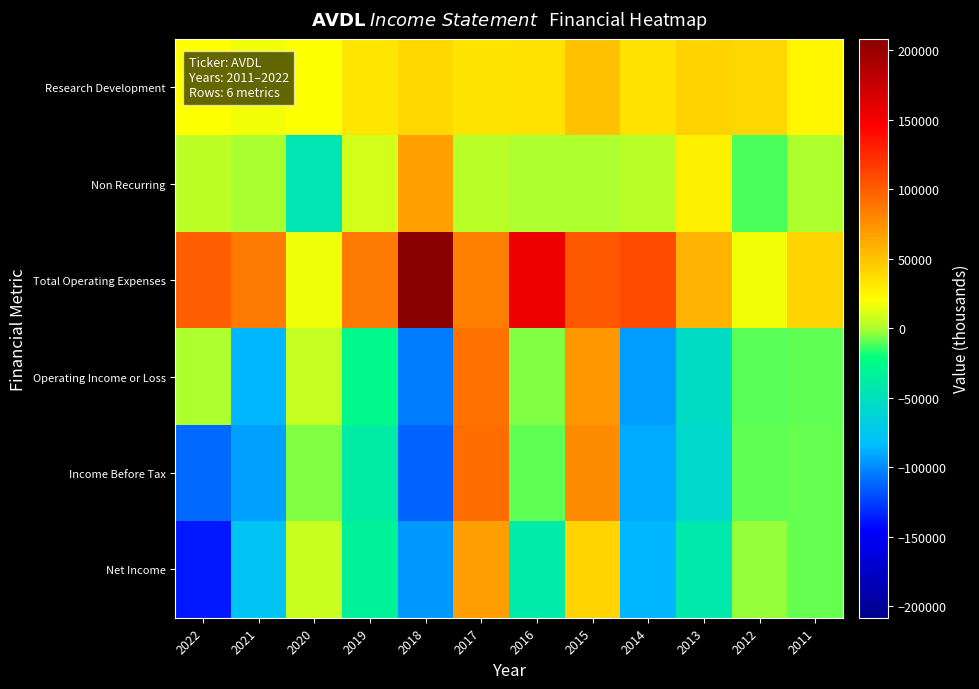

How many data points does each series have?

12